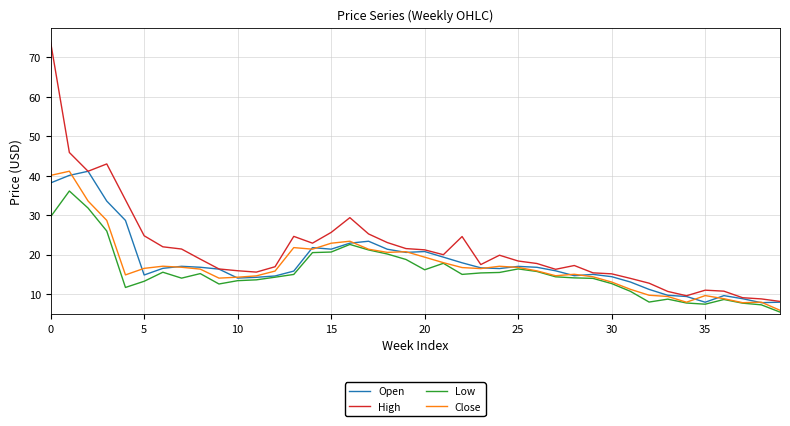

Count the number of data series in this chart.

4